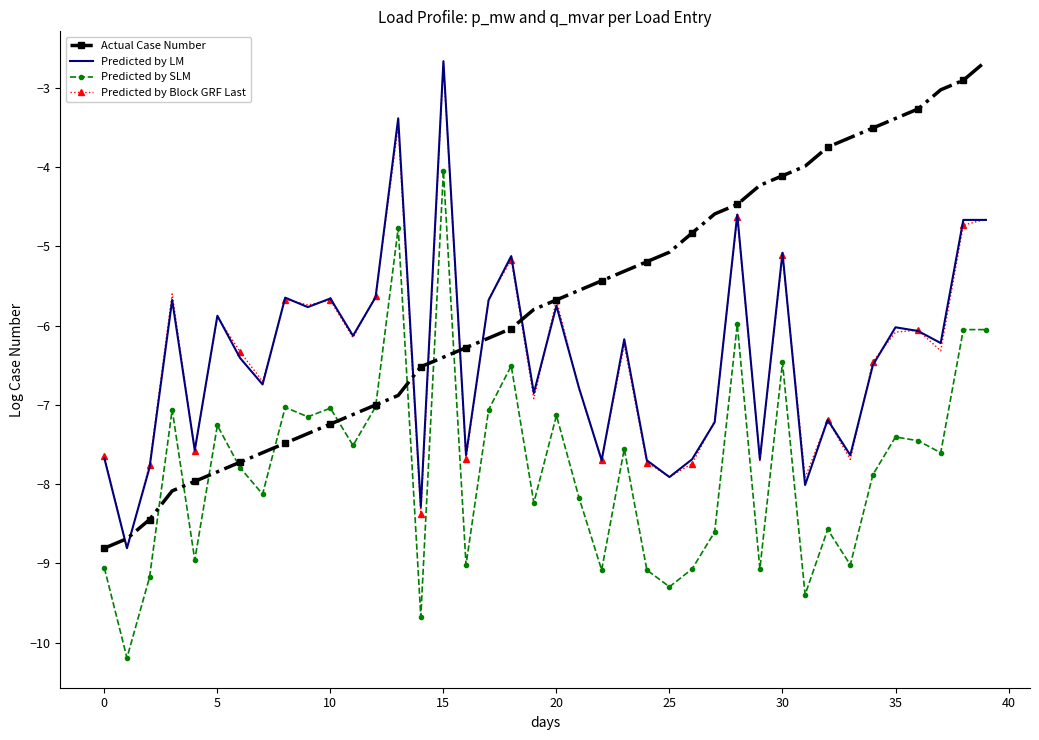

What is the sum of all Predicted by SLM values?

-311.7